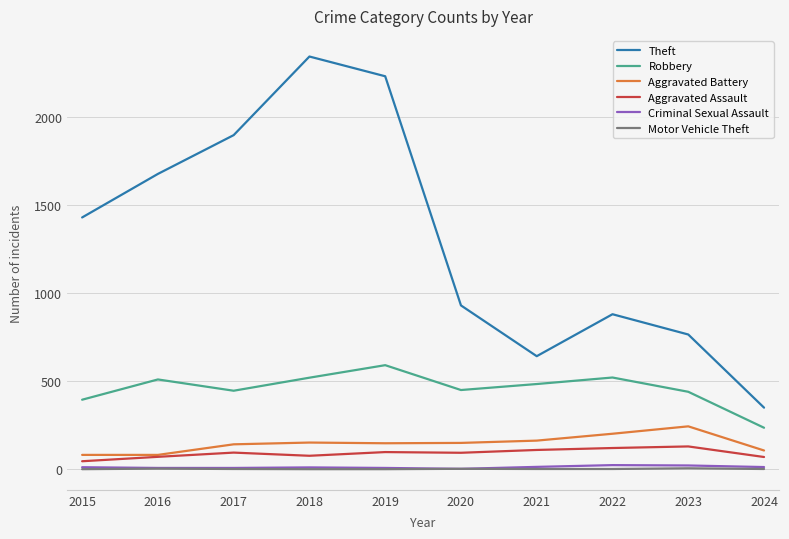

What is the difference between the Robbery values at 2020 and 2016?

60